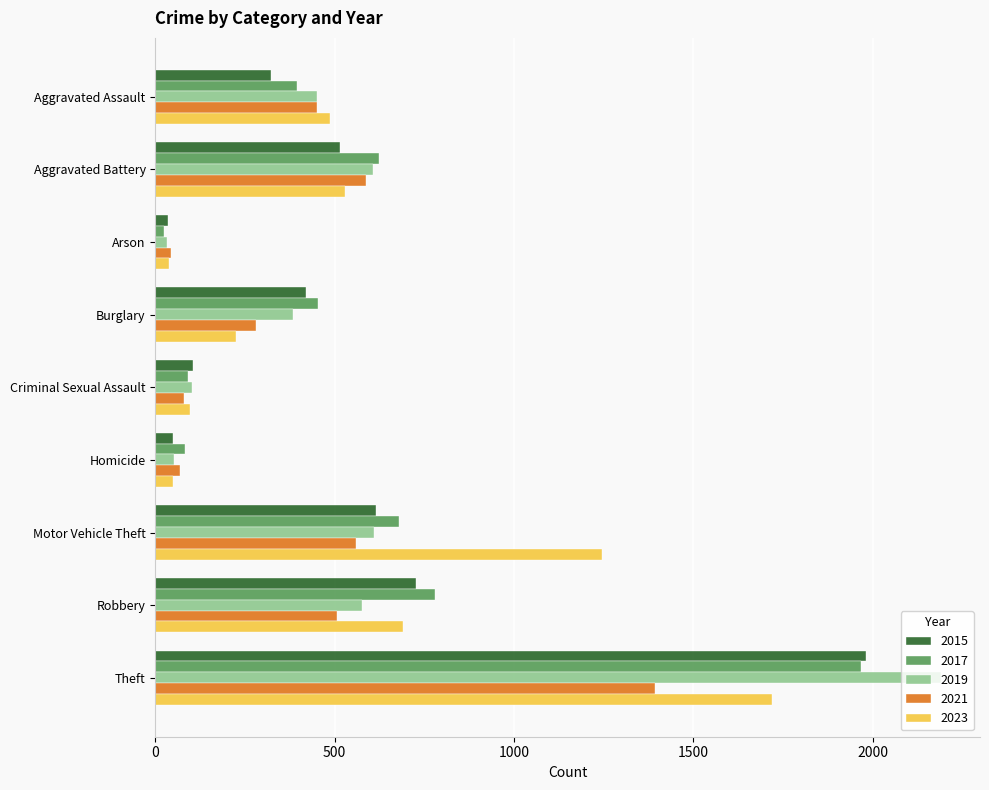

Which category has the highest value in the 2017 series?

Theft